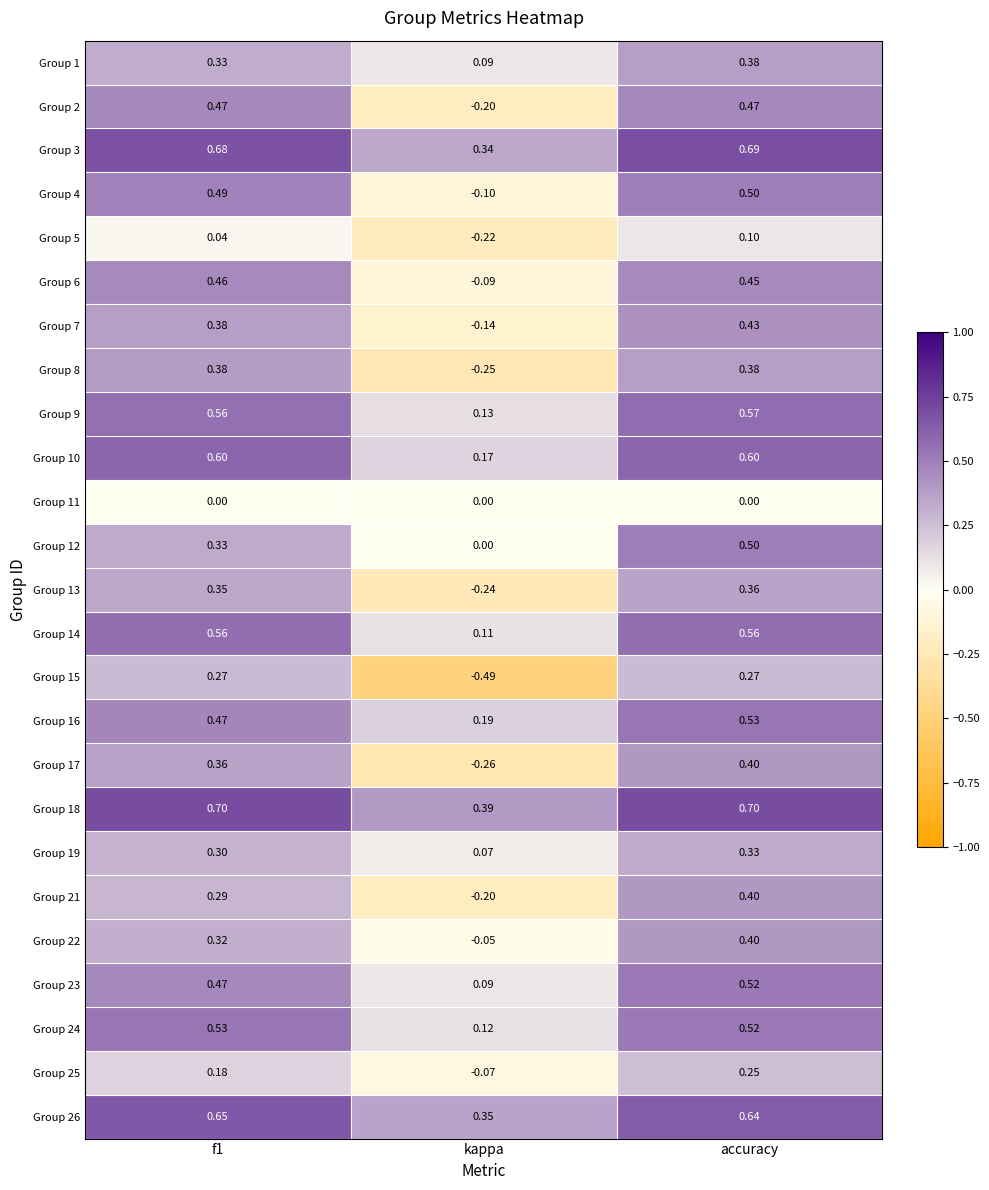

Which series has the largest range (max minus min)?

Group 15